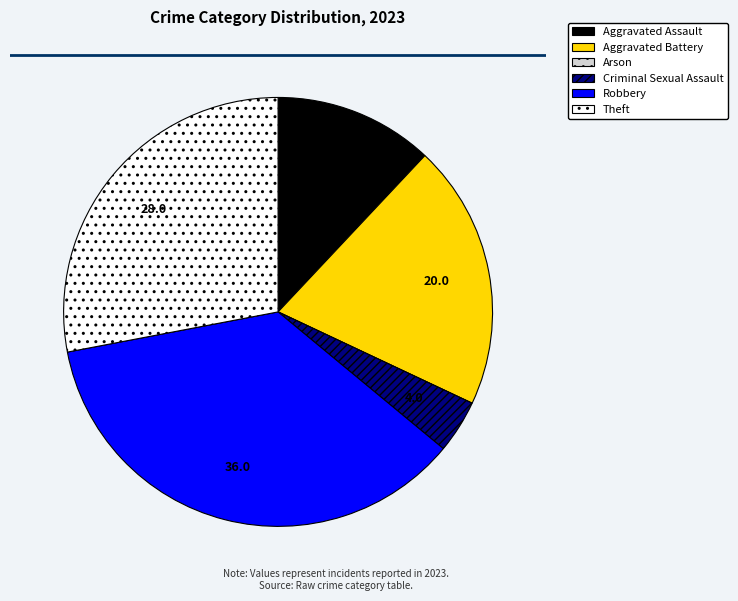

What is the largest slice in the pie chart?

Robbery